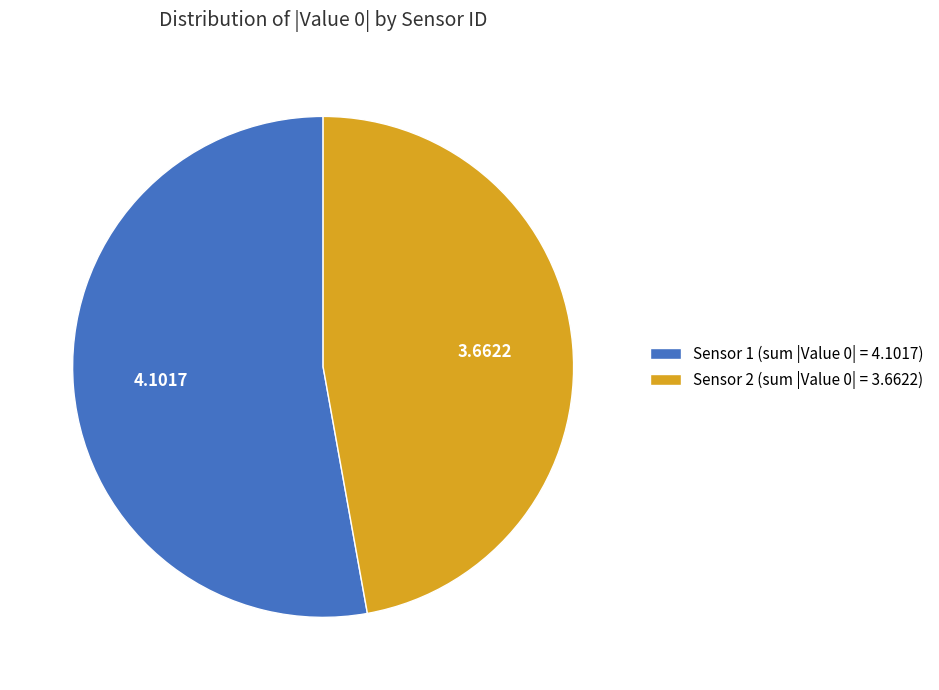

Does any single category account for the majority?

Yes